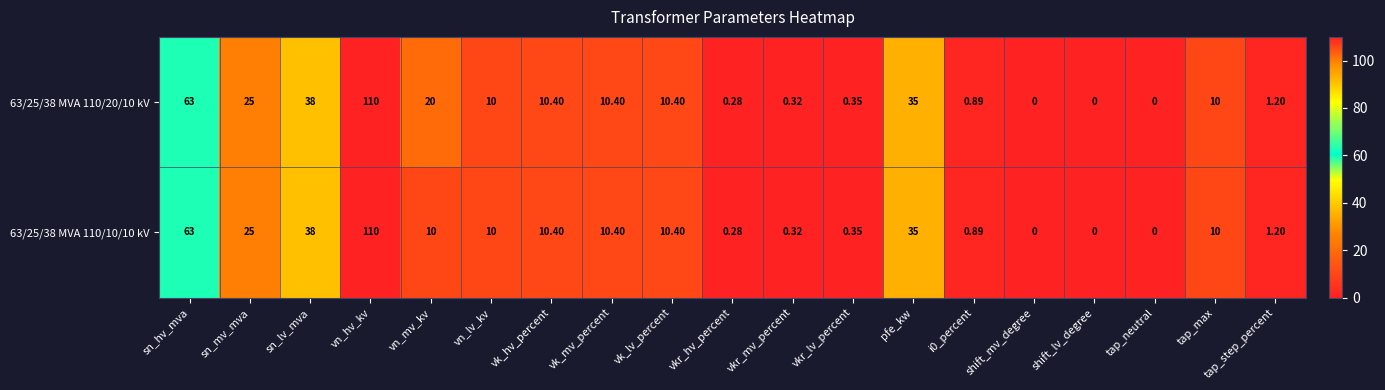

At which label does 63/25/38 MVA 110/10/10 kV reach its peak?

vn_hv_kv